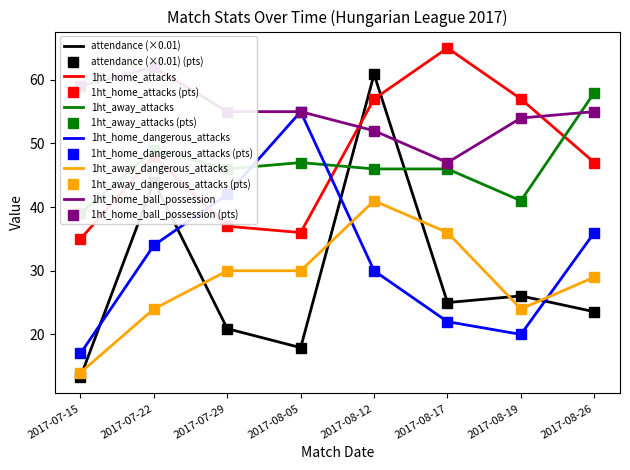

Count the number of categories in the chart.

8